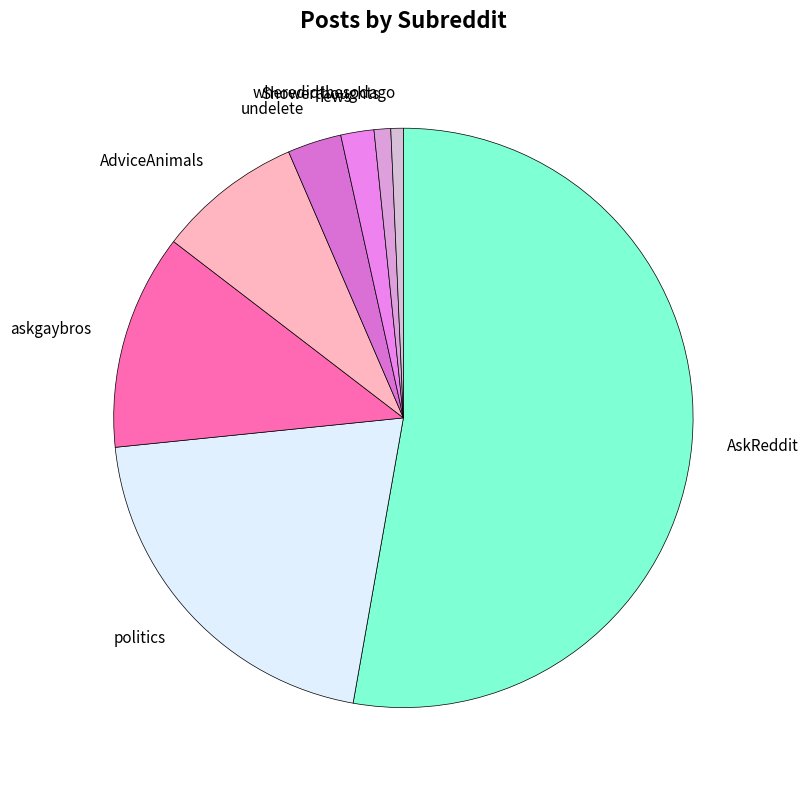

What is the ratio of the value at undelete to the value at AdviceAnimals?

0.4